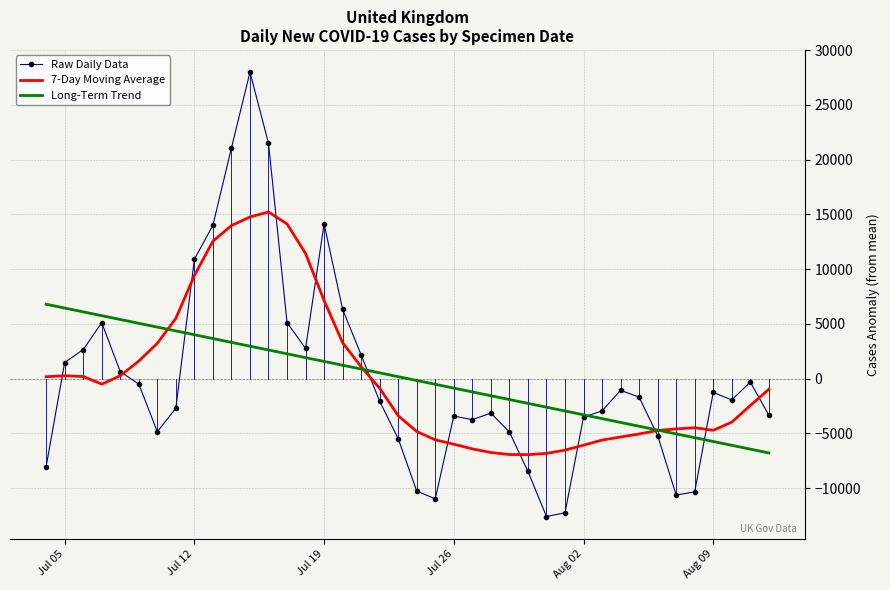

Rank the series by their maximum value, from lowest to highest.

Long-Term Trend, 7-Day Moving Average, Raw Daily Data